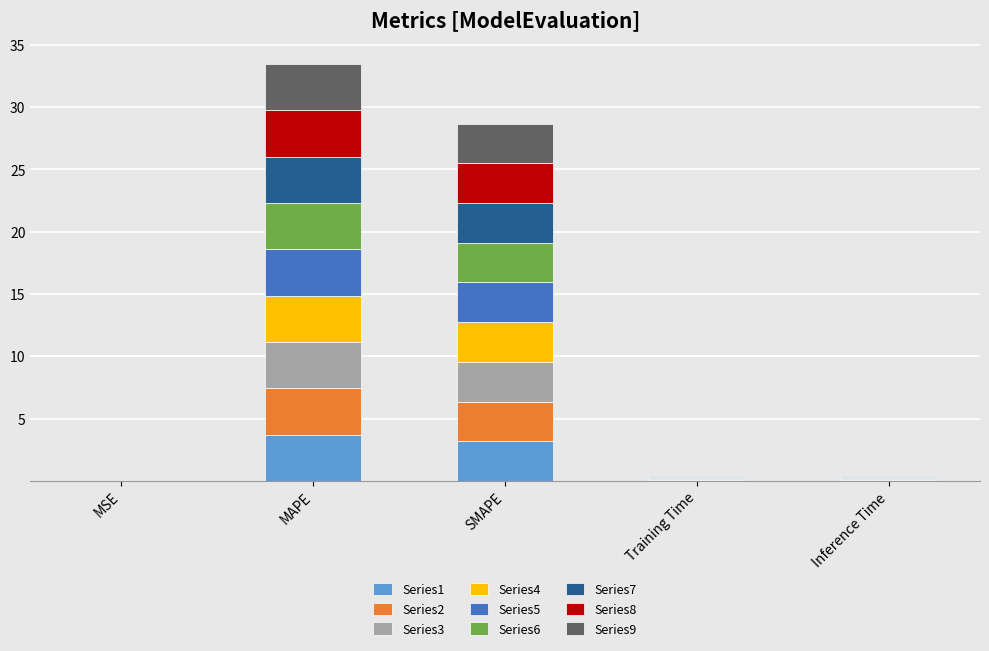

How many distinct data groups are displayed?

9